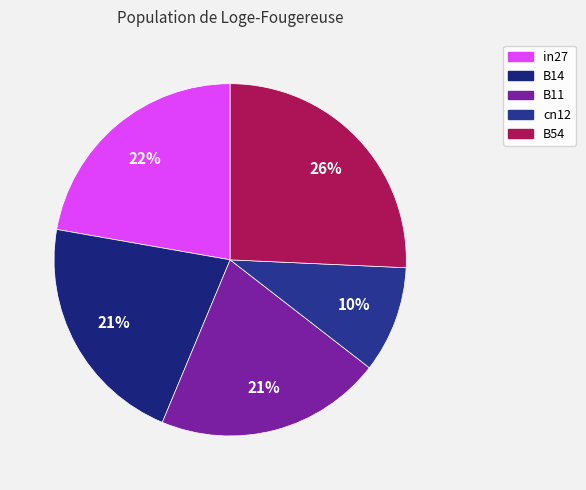

Does cn12 represent more than half of the total?

No